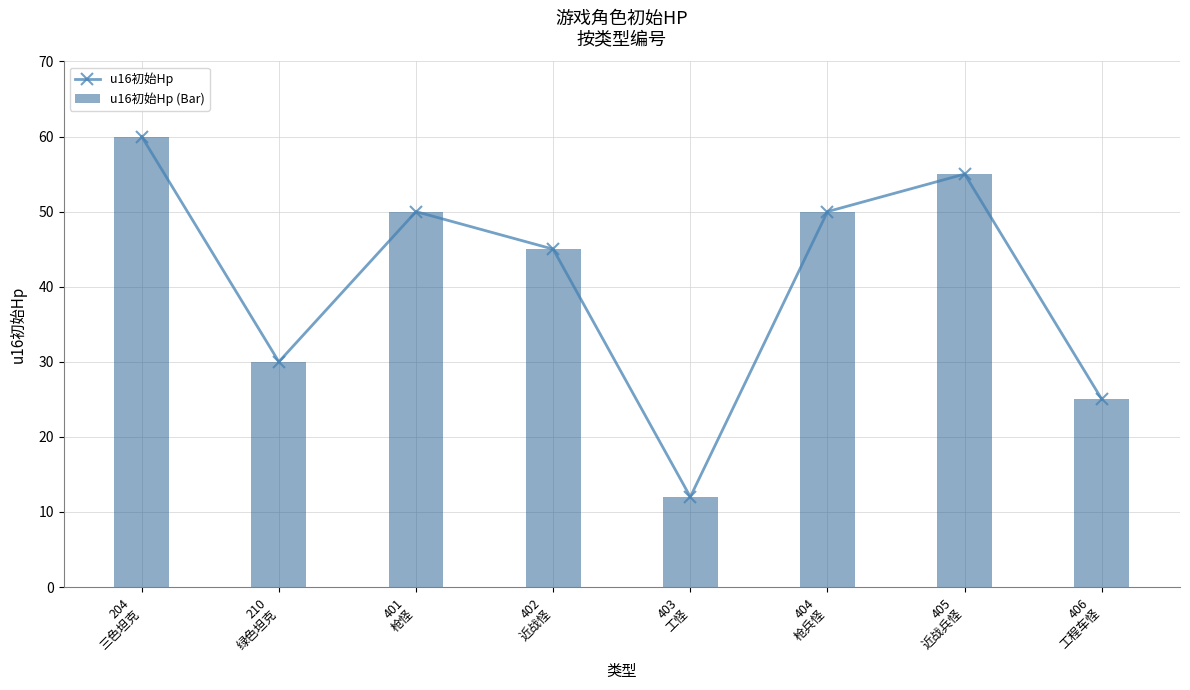

Reading left to right, transcribe all the data shown in this chart.

u16初始Hp: 60	30	50	45	12	50	55	25
u16初始Hp (Bar): 60	30	50	45	12	50	55	25